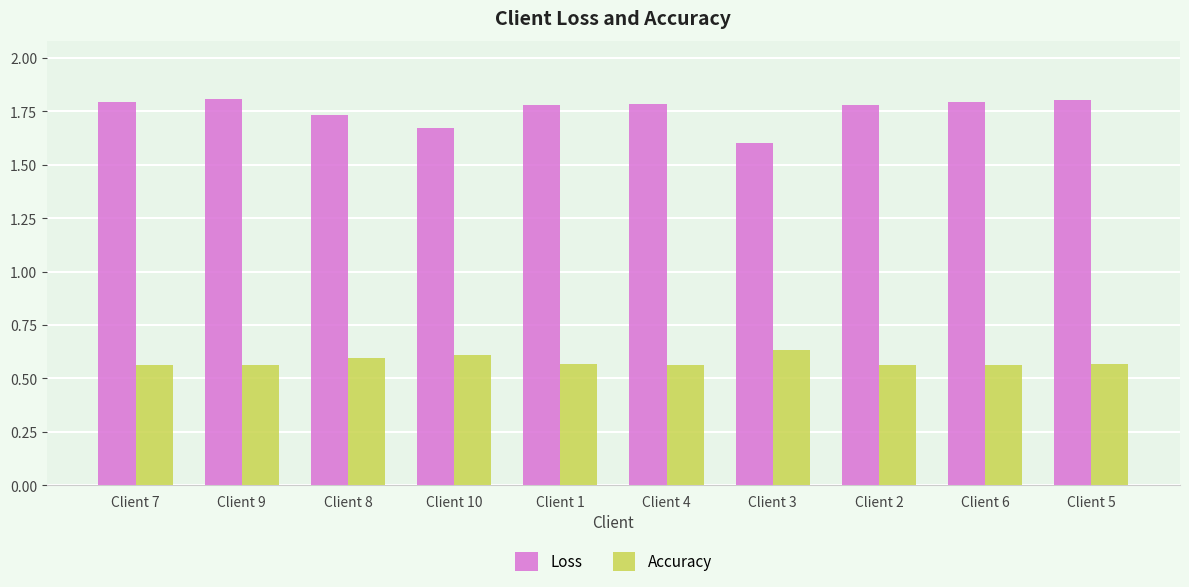

What is the value of the Loss bar at the 2nd from the left?

1.8